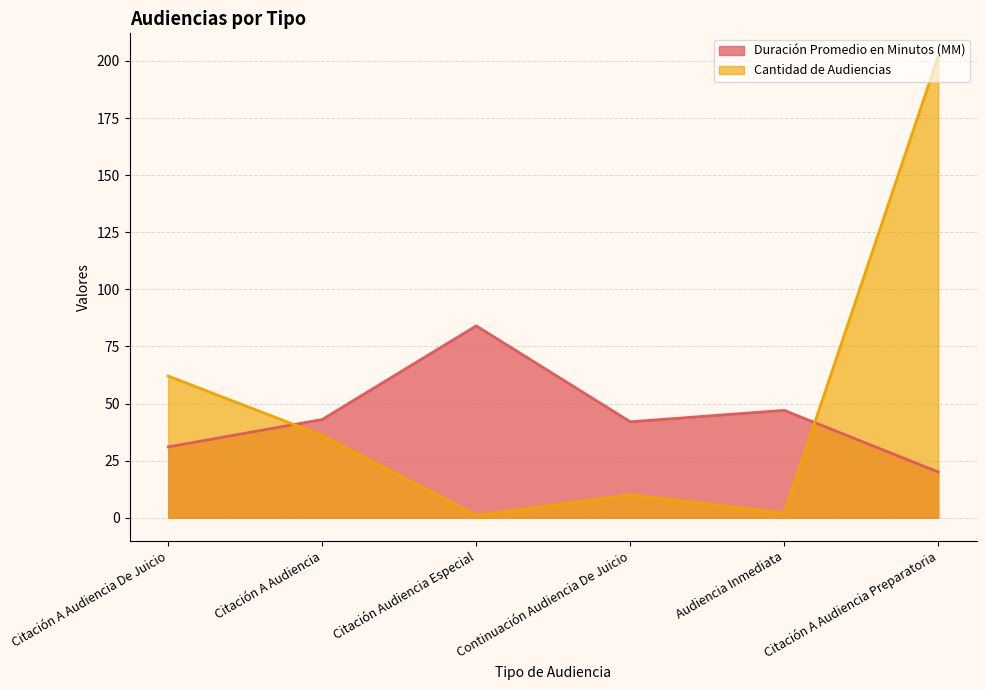

Reading left to right, transcribe all the data shown in this chart.

Duración Promedio en Minutos (MM): Citación A Audiencia De Juicio=31	Citación A Audiencia=43	Citación Audiencia Especial=84	Continuación Audiencia De Juicio=42	Audiencia Inmediata=47	Citación A Audiencia Preparatoria=20
Cantidad de Audiencias: Citación A Audiencia De Juicio=62	Citación A Audiencia=36	Citación Audiencia Especial=1	Continuación Audiencia De Juicio=10	Audiencia Inmediata=2	Citación A Audiencia Preparatoria=202